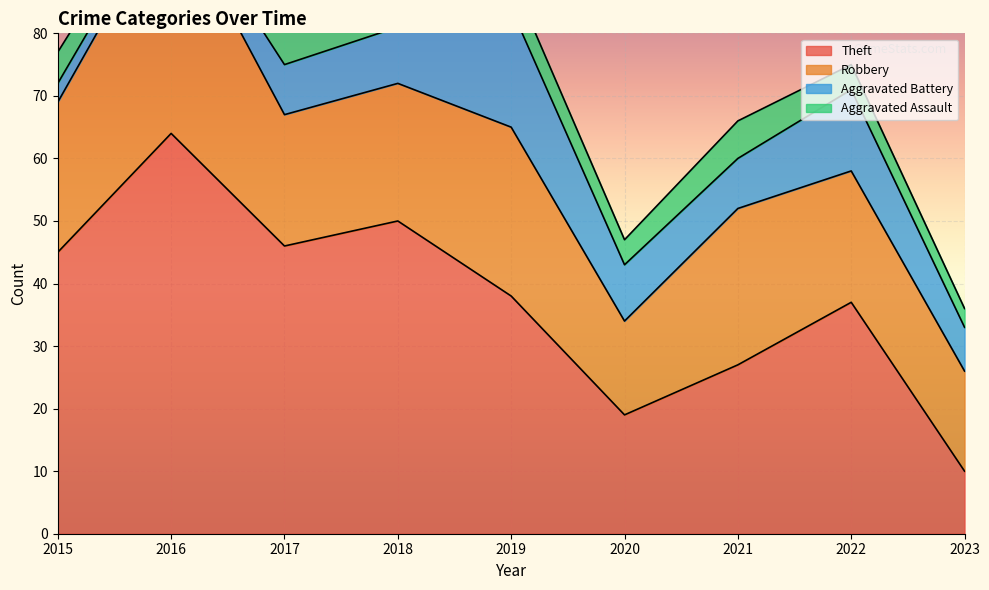

What is the sum of all Robbery values?

208